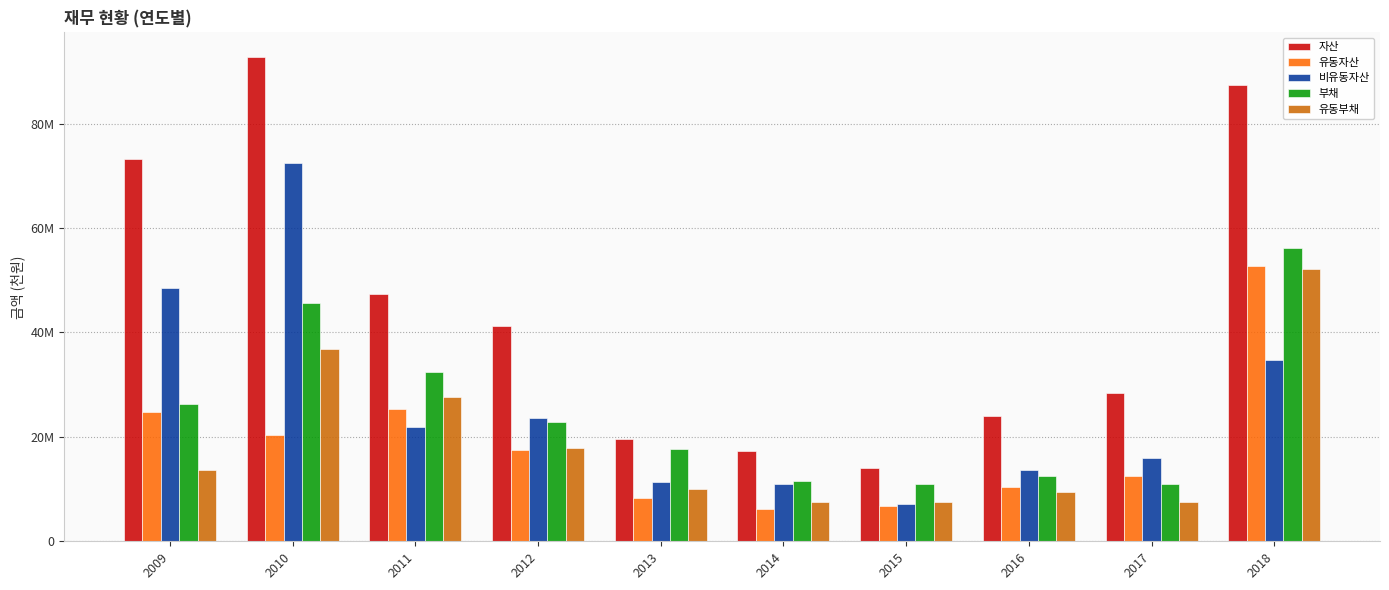

What are all the series names shown in the legend?

자산, 유동자산, 비유동자산, 부채, 유동부채